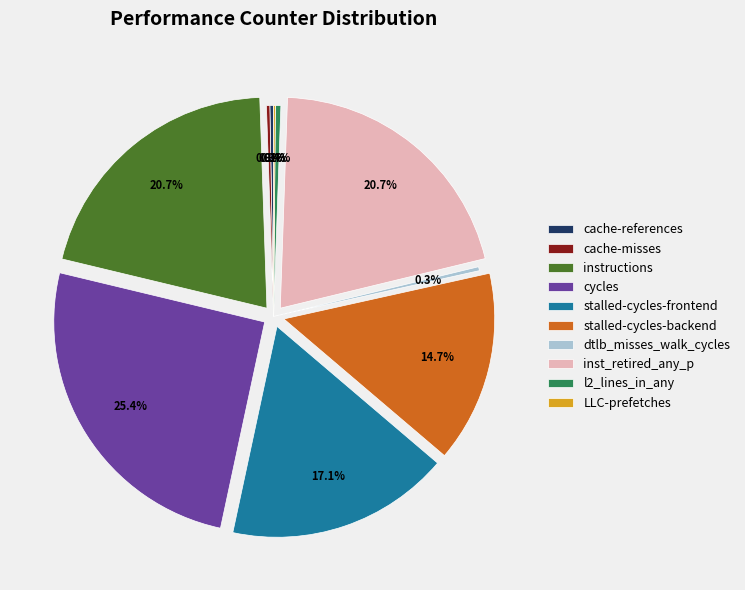

Combined, do cache-references and dtlb_misses_walk_cycles account for over 50%?

No